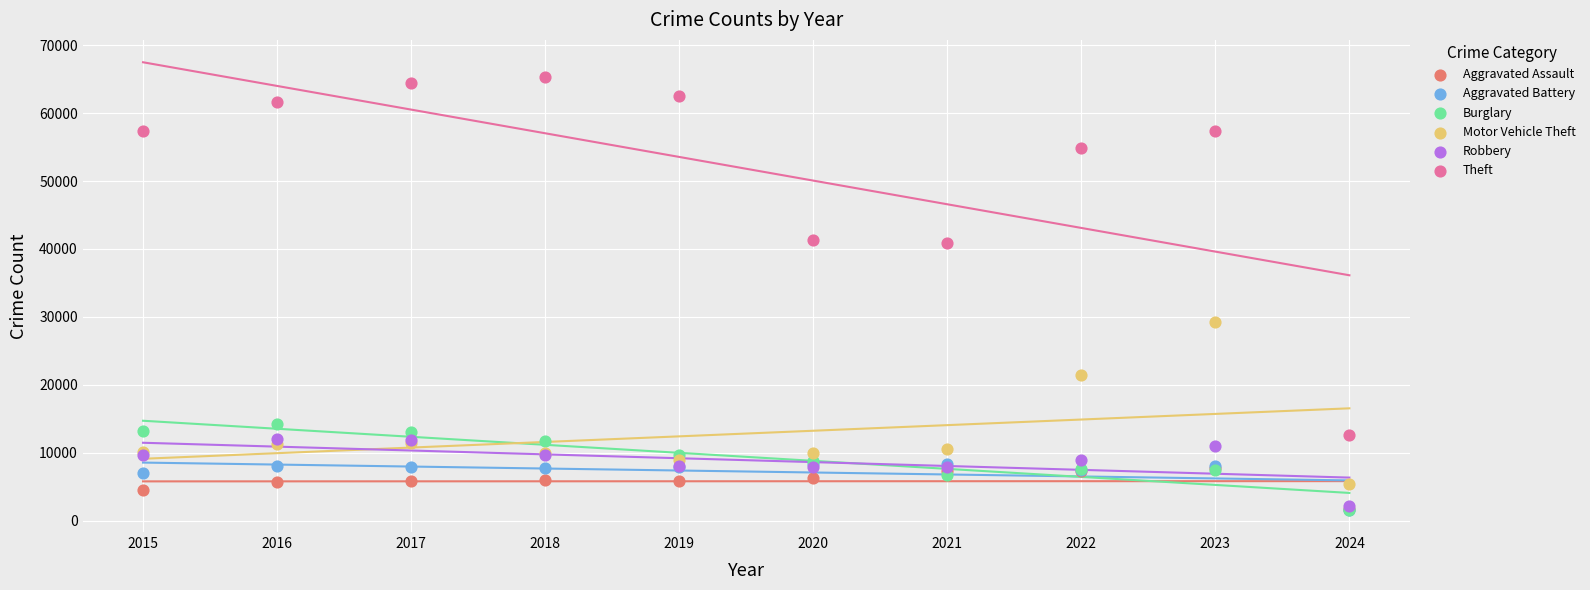

Across all series, what Y value is closest to 33455?

29225